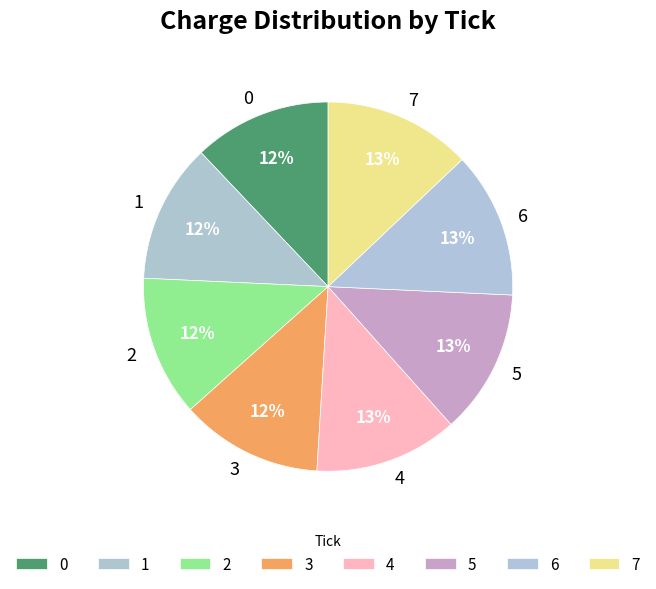

Is the sum of 5 and 0 greater than half?

No